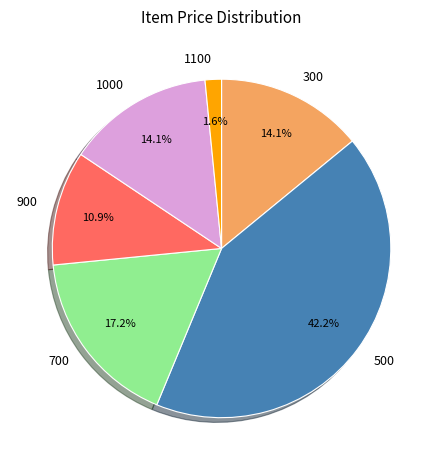

Is it true that 500 is 42% of the pie?

True